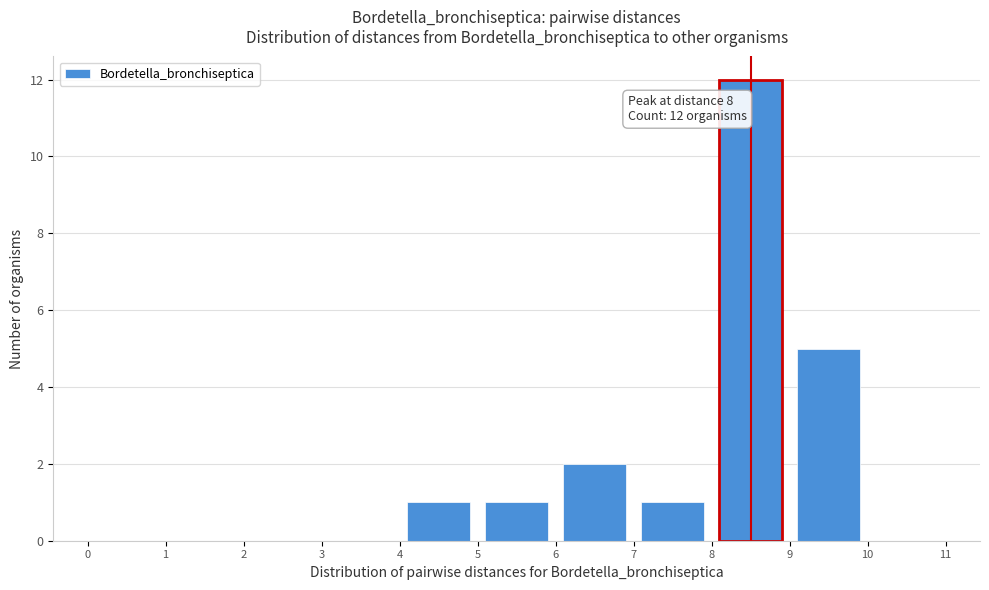

Which range on the x-axis has the tallest bar?

8 to 9